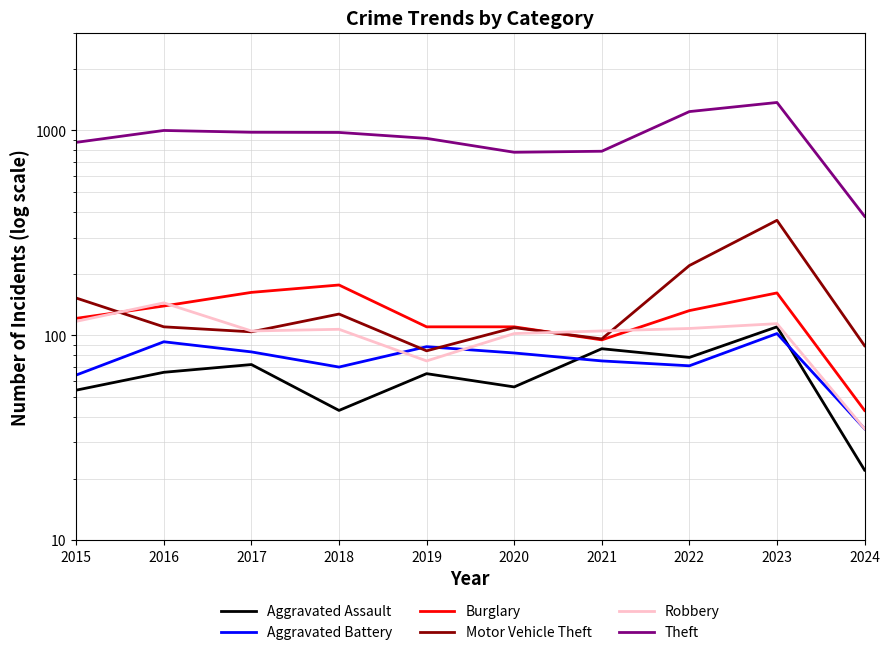

List the labels in order of Motor Vehicle Theft value, largest first.

2023, 2022, 2015, 2018, 2016, 2020, 2017, 2021, 2024, 2019